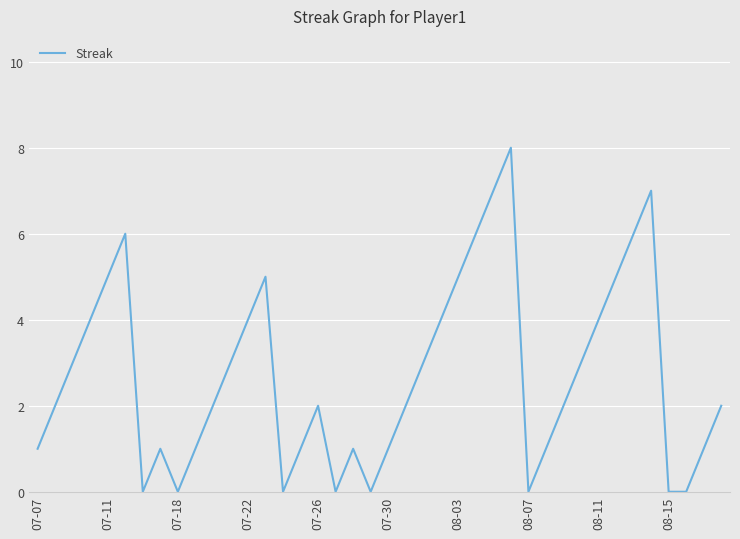

What is the difference between the maximum and minimum values?

8